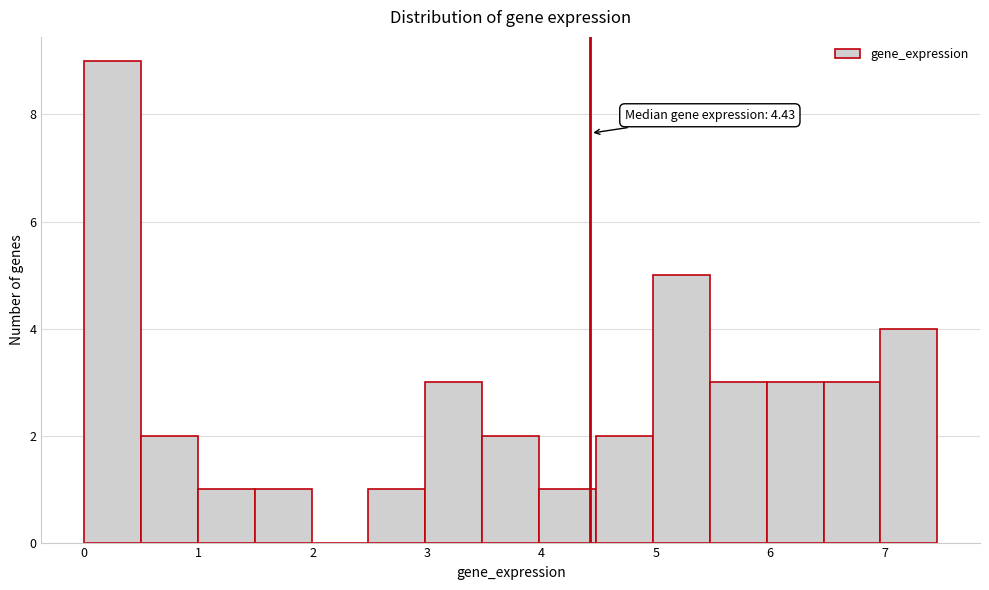

Over which range of the x-axis is the bar tallest?

0.0 to 0.5